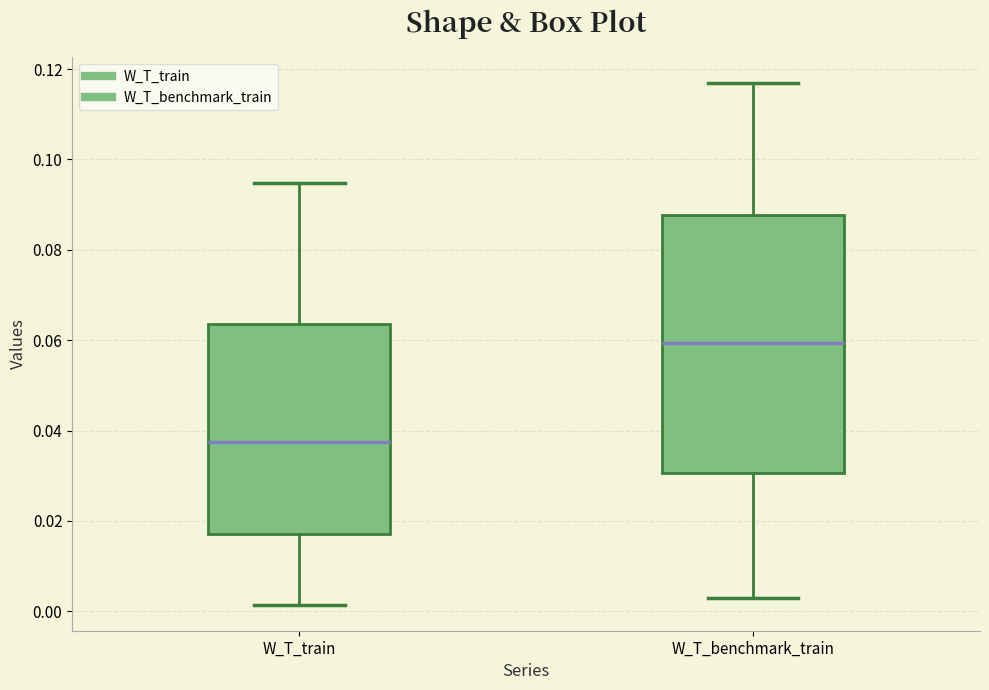

Which box is the tallest, from its lower edge to its upper edge?

W_T_benchmark_train